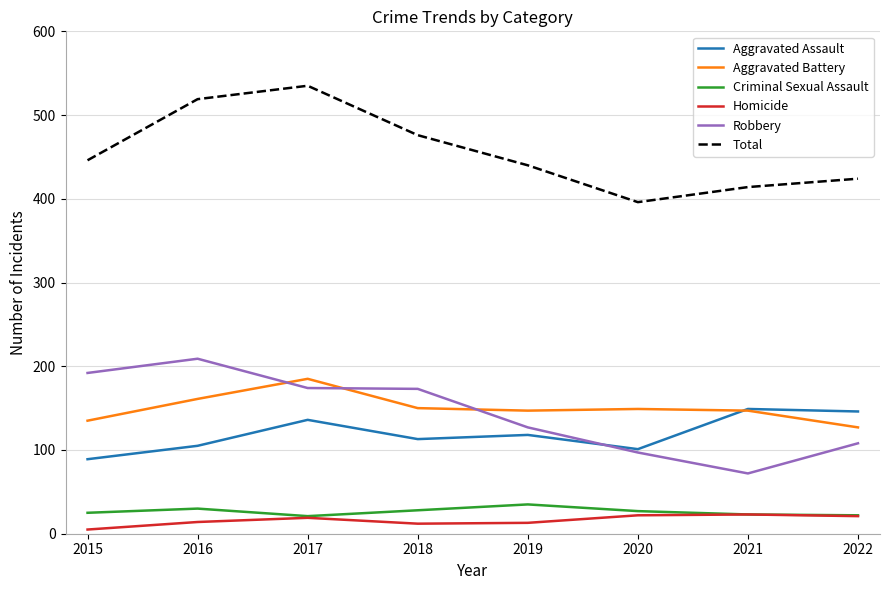

How many distinct data groups are displayed?

6